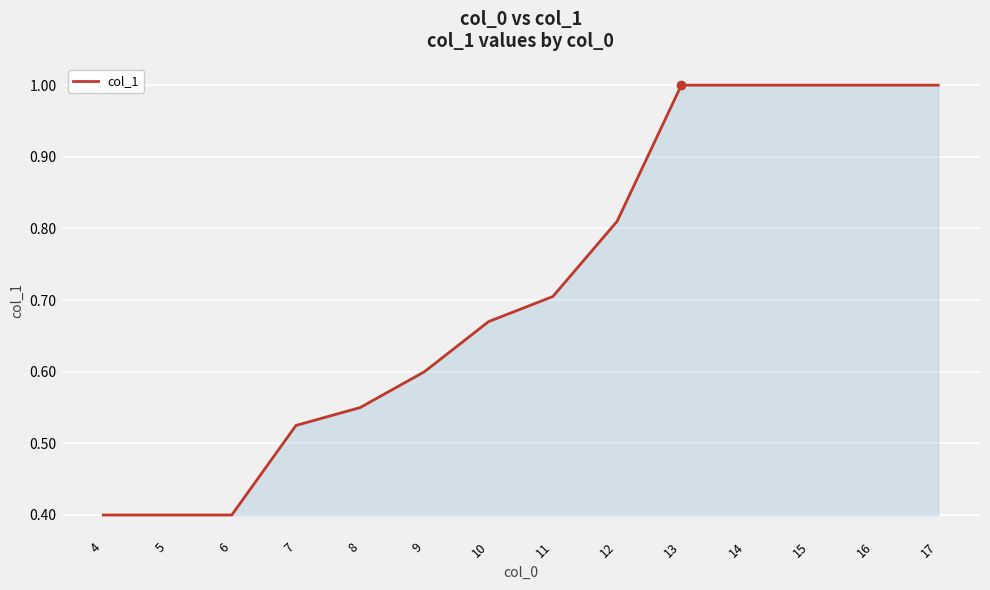

The chart shows a value of 0.4 at 4. True or false?

True